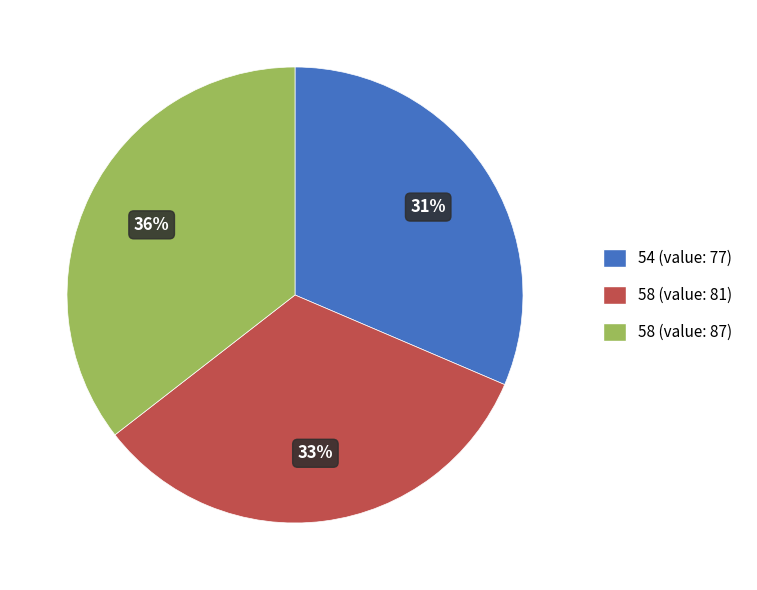

Count the number of slices in the pie.

3